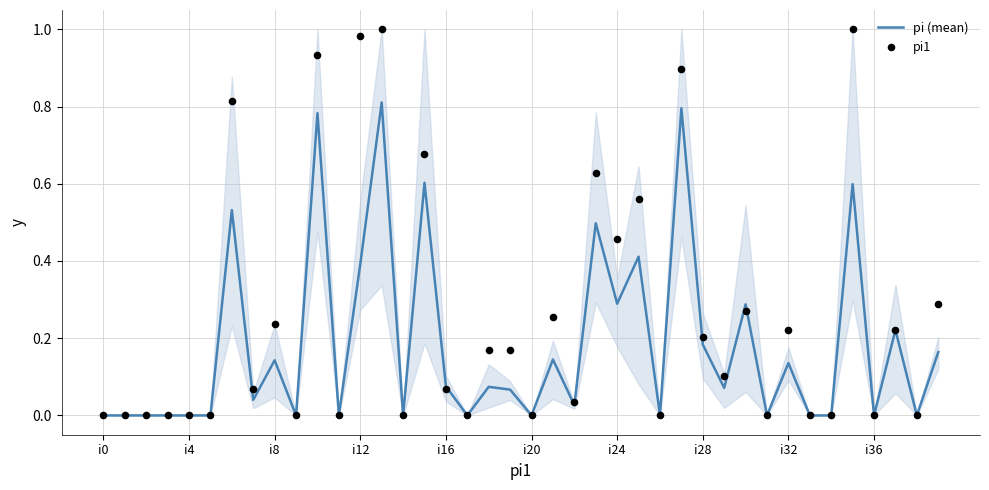

Which series has the largest Y range (max minus min)?

pi1